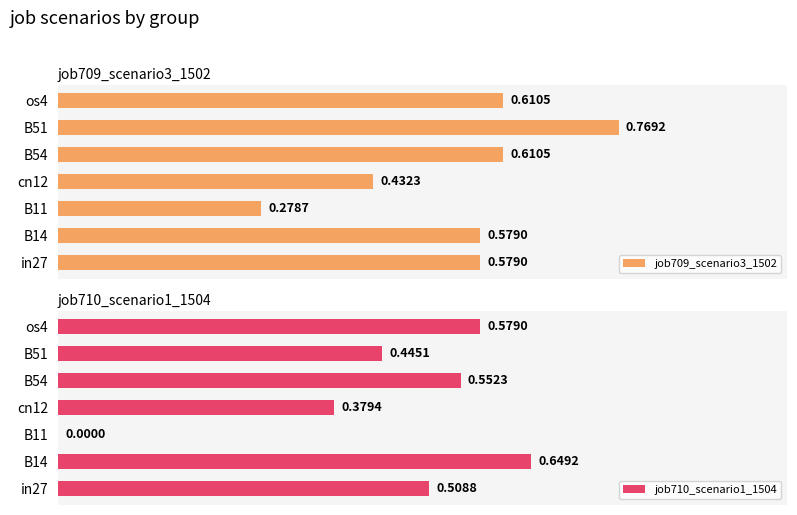

Count the number of data series in this chart.

2